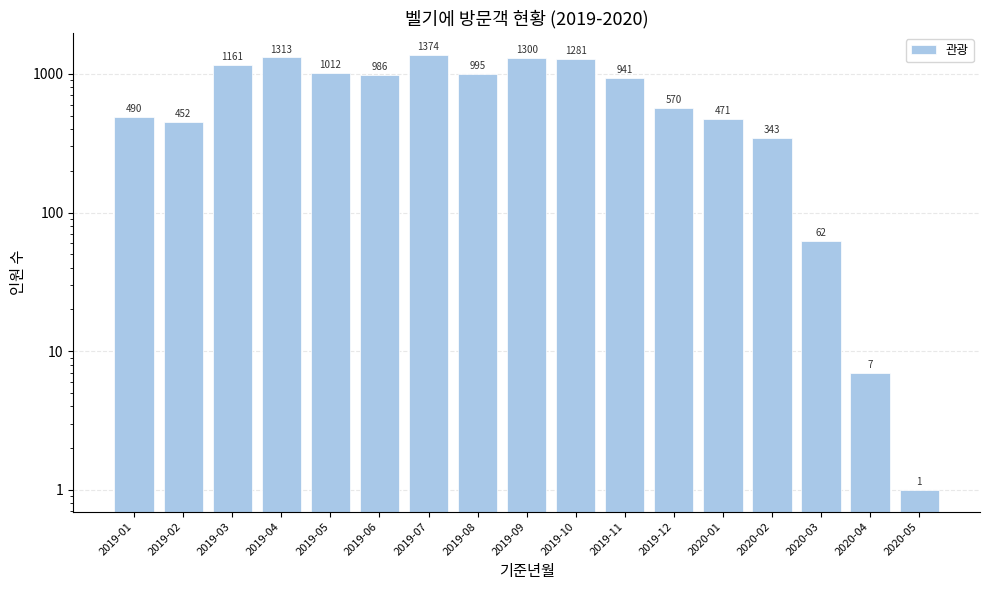

Are the bars horizontal?

No